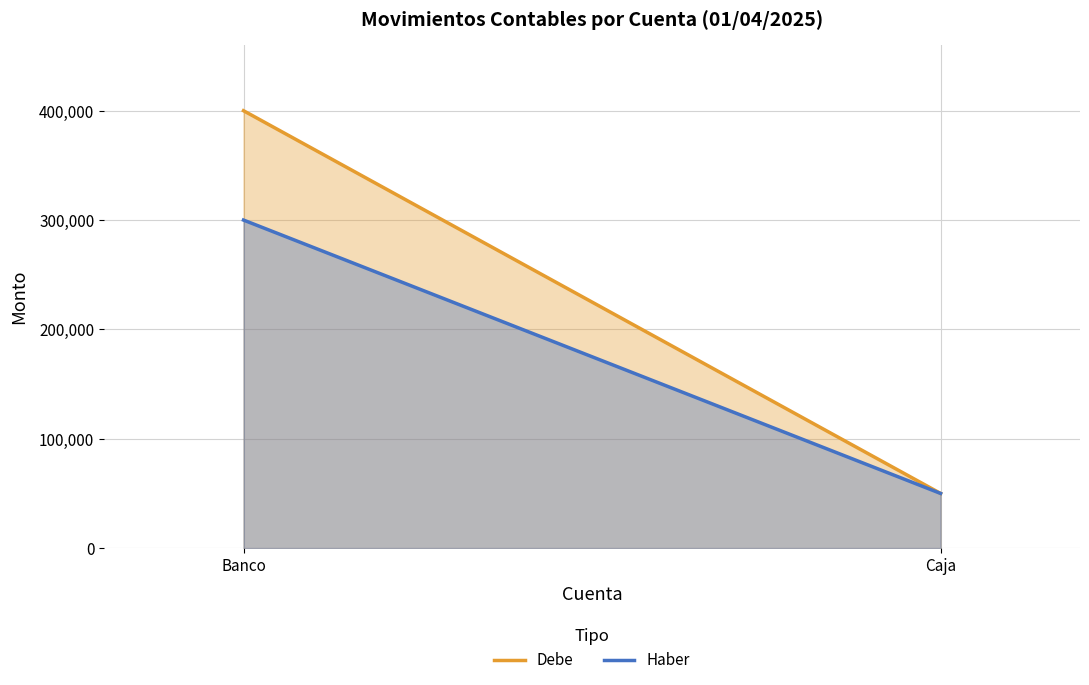

What is the value of the Debe point at the 2nd from the left?

50000